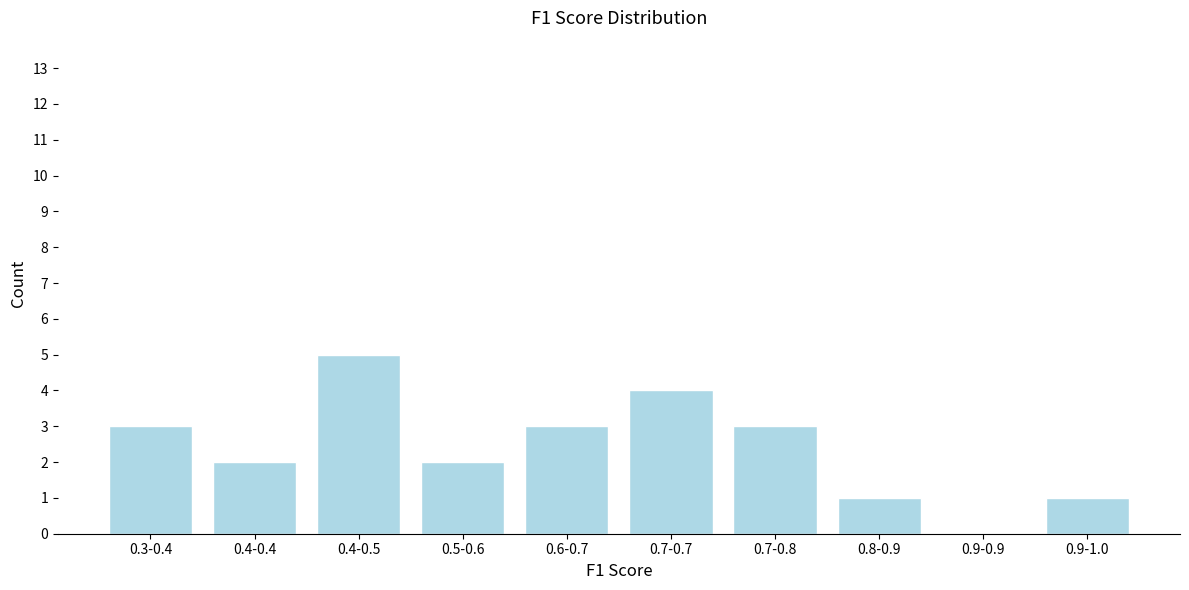

Reading left to right, extract all data points from this chart.

0.3-0.4=3	0.4-0.4=2	0.4-0.5=5	0.5-0.6=2	0.6-0.7=3	0.7-0.7=4	0.7-0.8=3	0.8-0.9=1	0.9-0.9=0	0.9-1.0=1